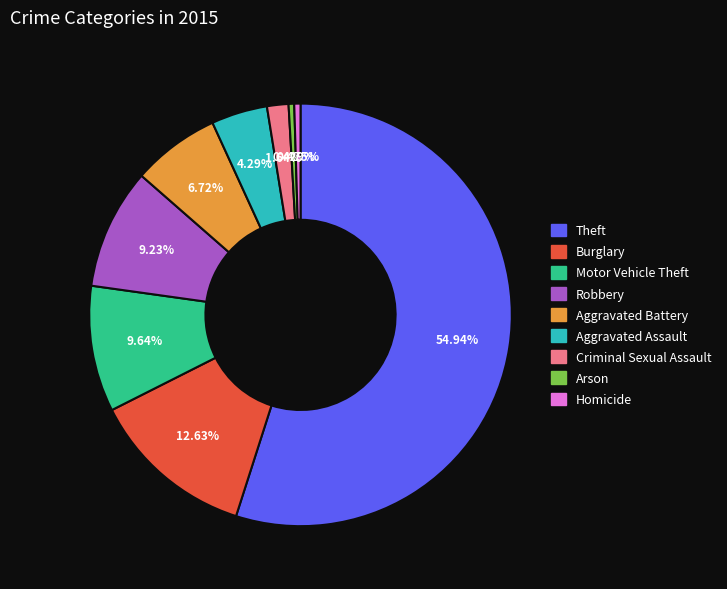

Is there any slice that represents more than half of the pie?

Yes